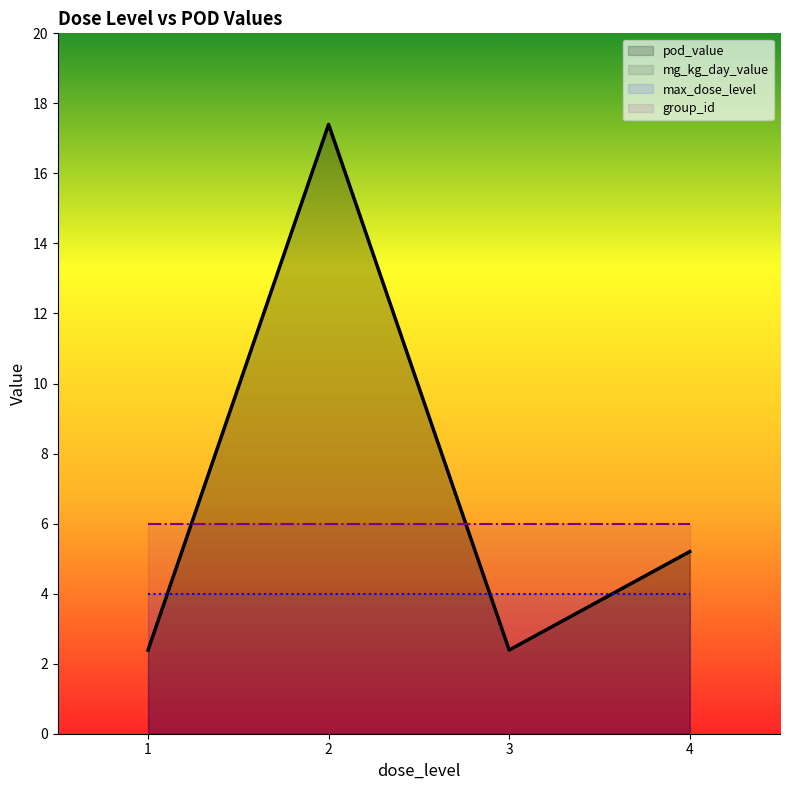

Where is mg_kg_day_value nearest to the value 9?

4